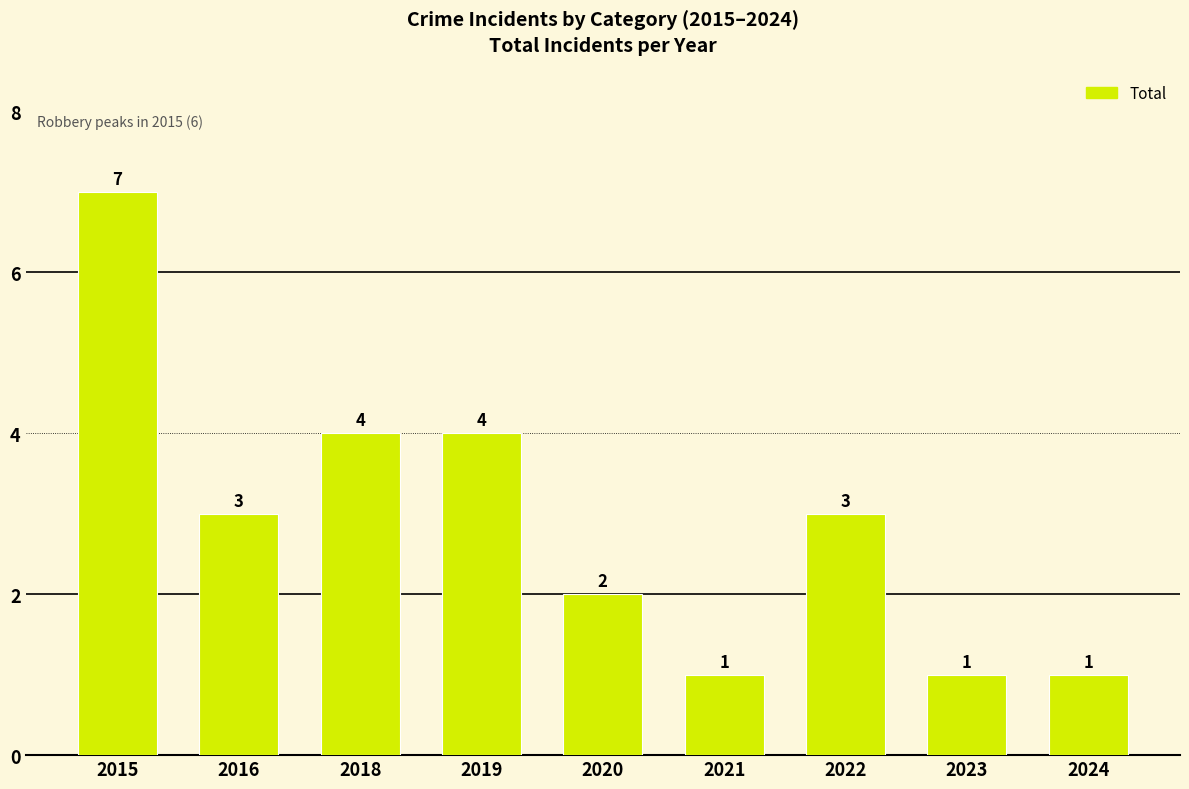

At which category does the chart reach its peak across all series?

2015